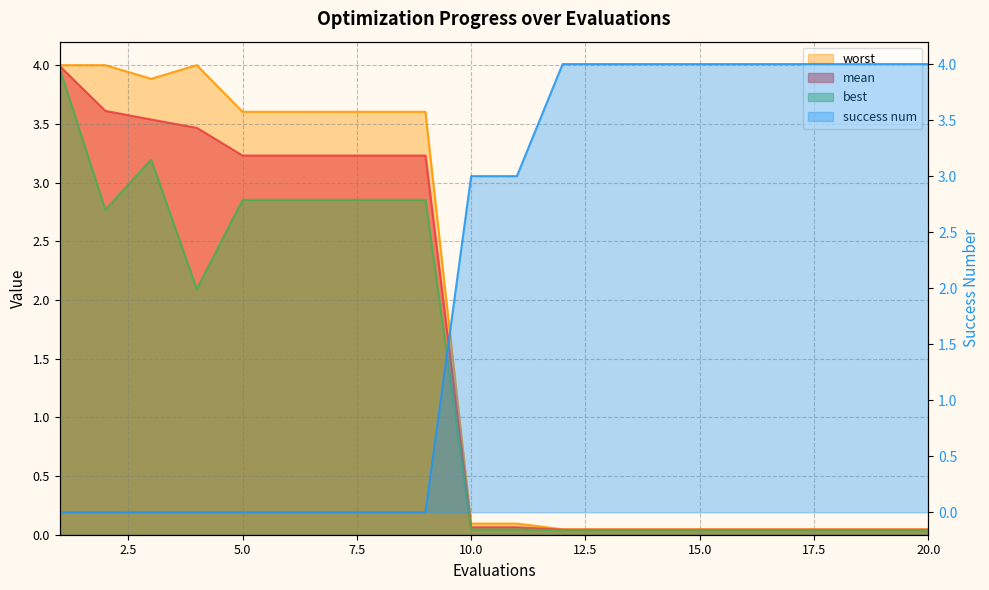

At which category does best reach its first local valley?

2